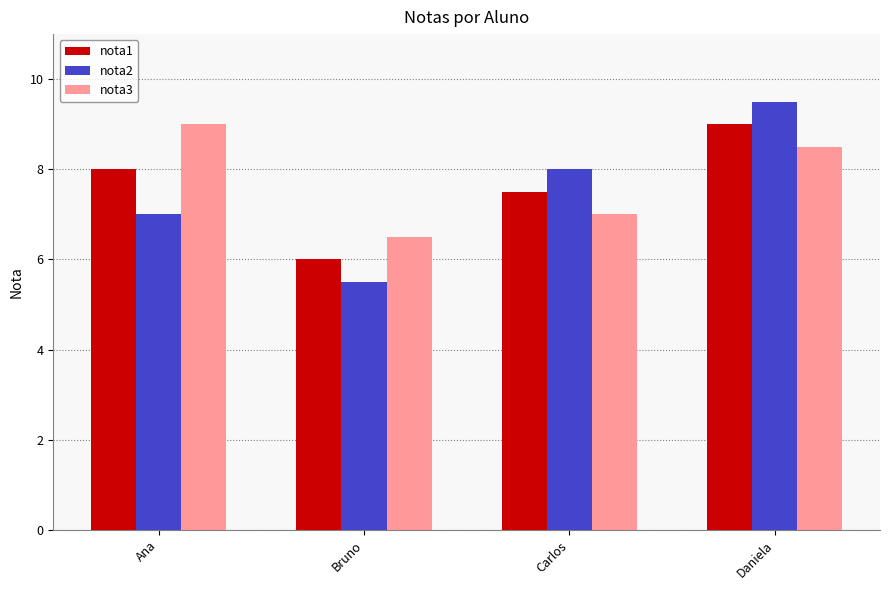

What is the difference between the nota3 values at Daniela and Ana?

0.5